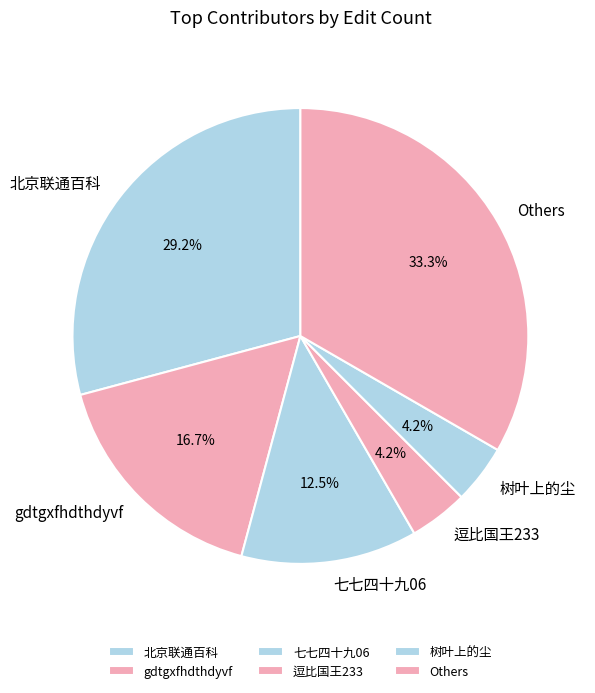

How many slices are in this pie chart?

6